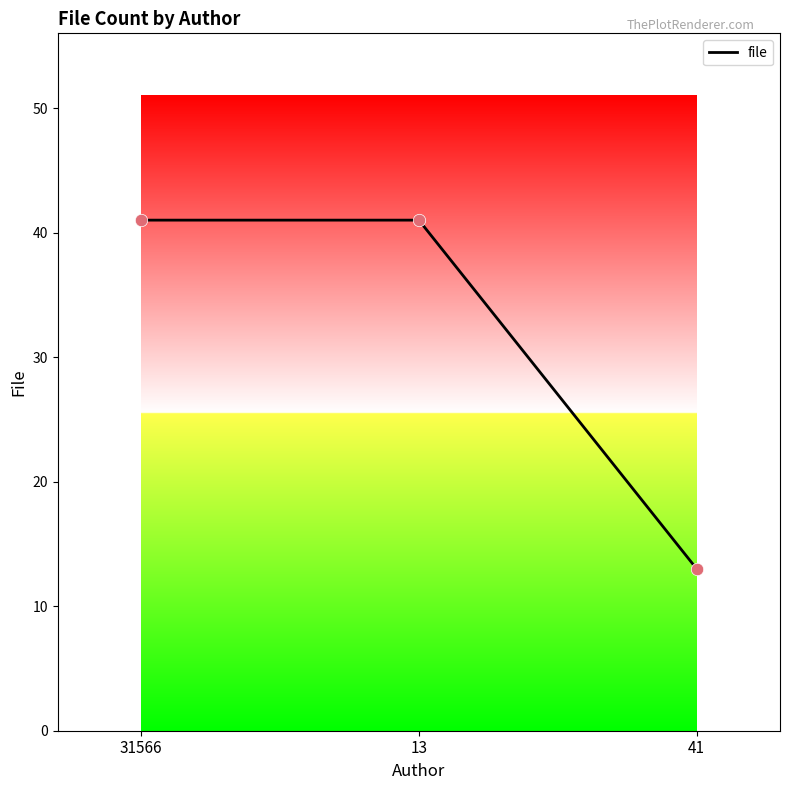

What is the change in value from 13 to 41?

-28